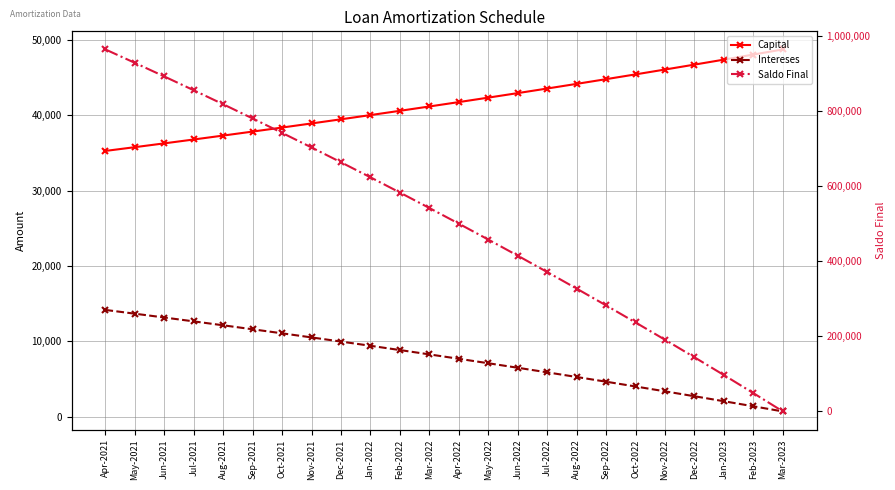

Between which two adjacent categories do Capital and Saldo Final first intersect?

Feb-2023 and Mar-2023